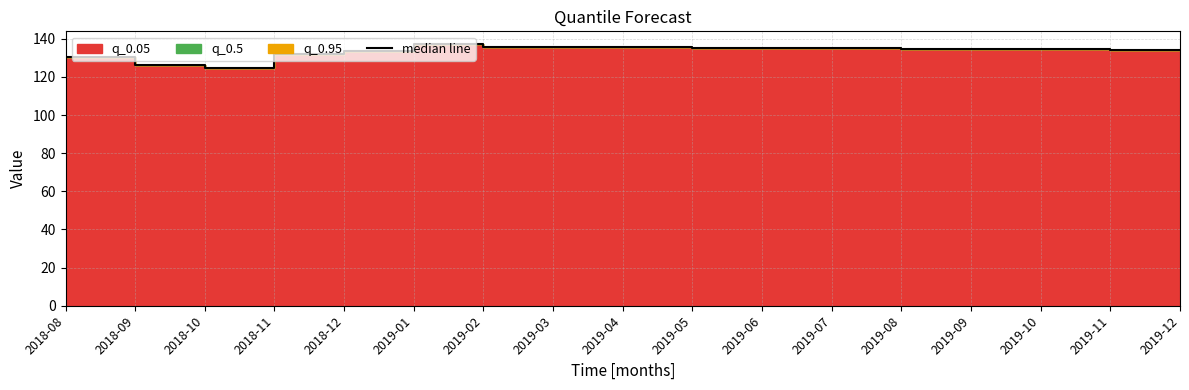

Does the chart have visible grid lines?

Yes